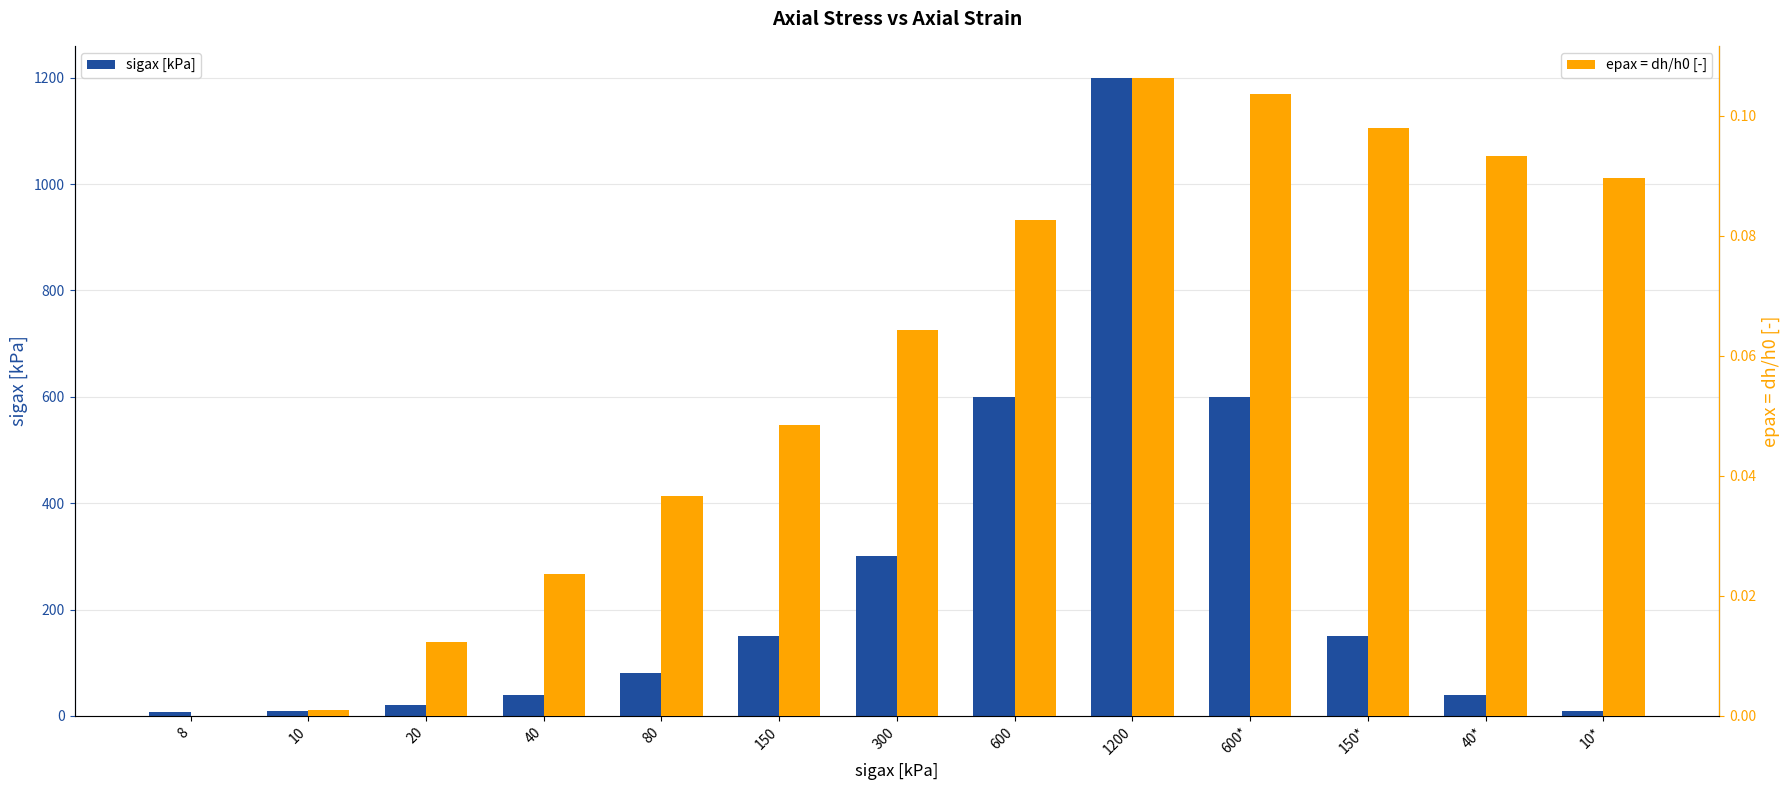

Which series has the widest spread of values?

sigax [kPa]